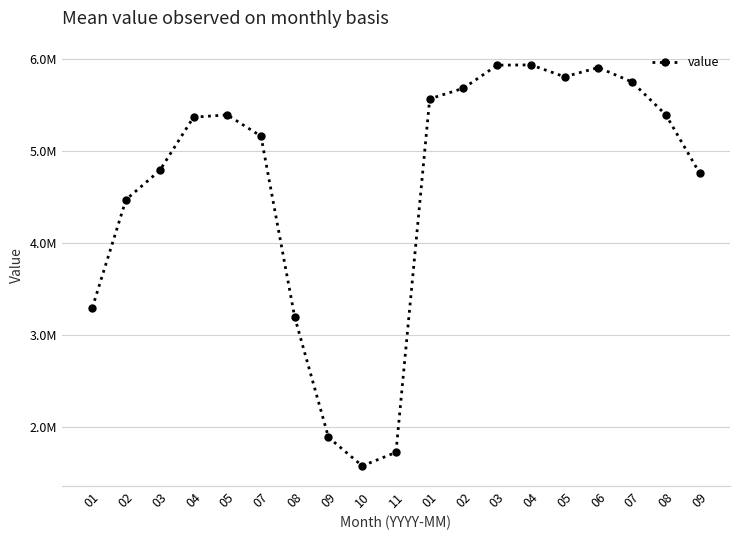

Is it true that the value at 08 is 5394157.4?

True